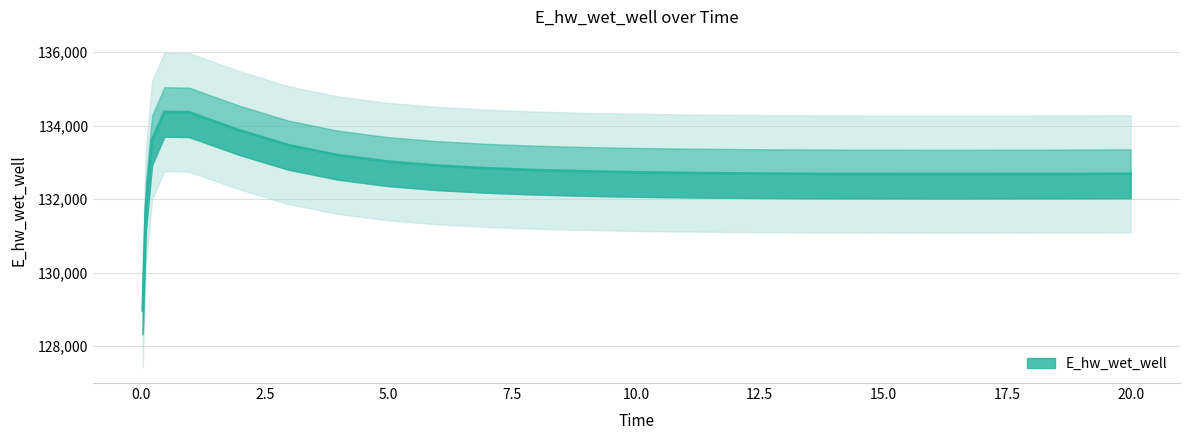

Does the chart display data point markers on the line(s)?

No